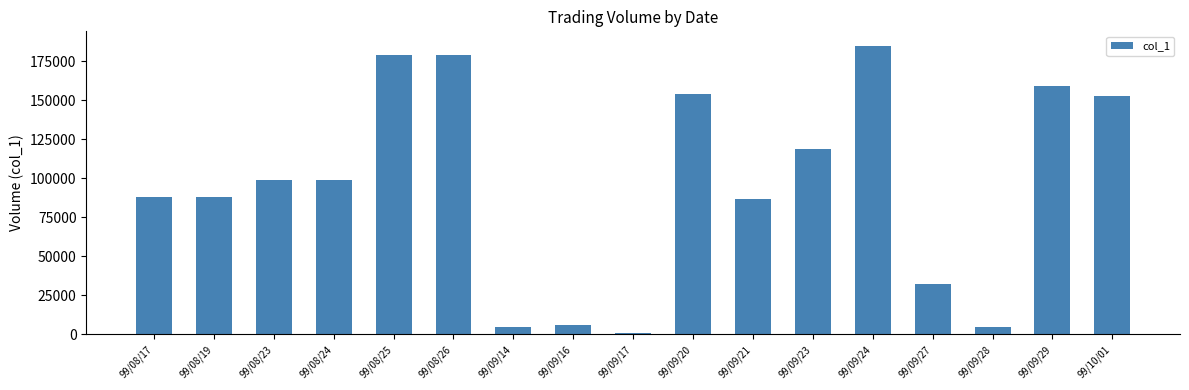

What is the label of the 6th bar from the right?

99/09/23